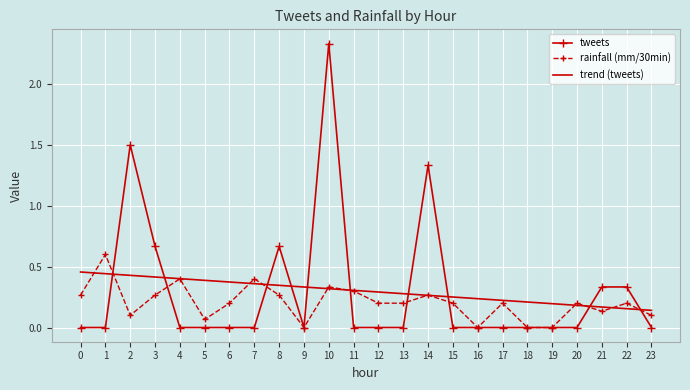

Is the value of rainfall (mm/30min) at 14 greater than the value of tweets at 1?

Yes